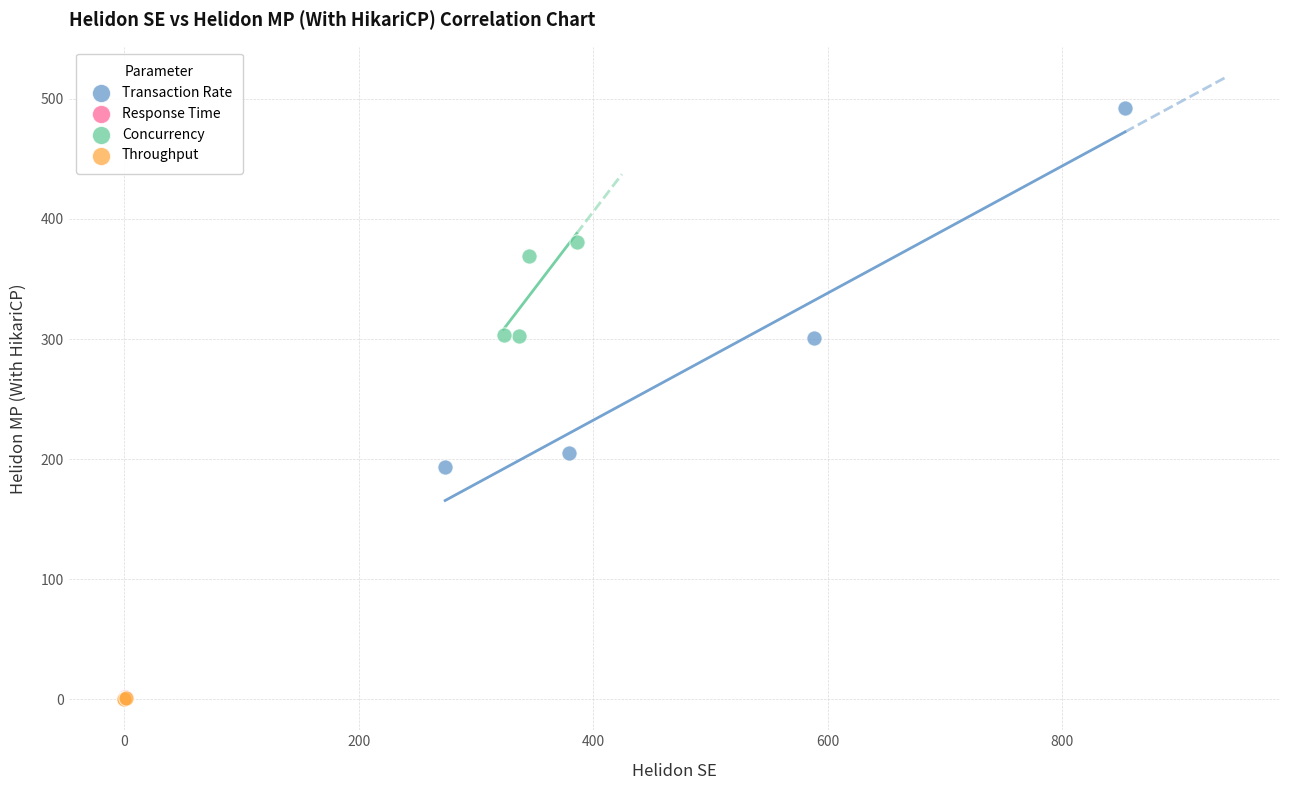

Which series has the largest Y range (max minus min)?

Transaction Rate